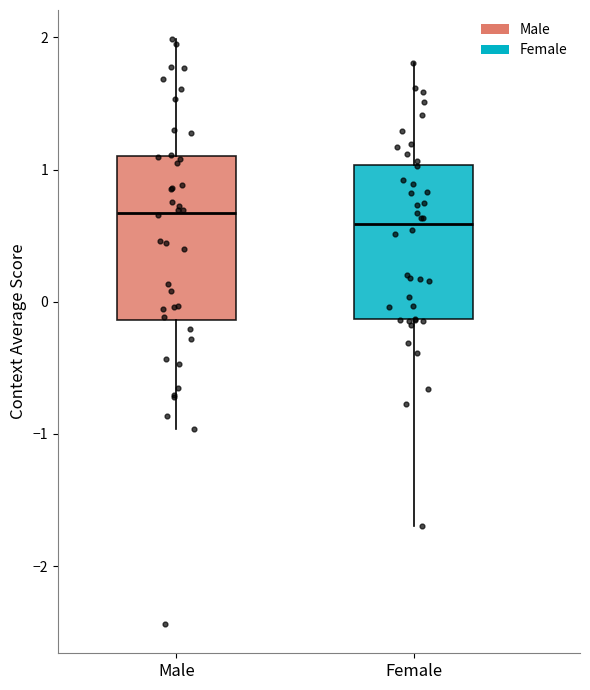

Reading left to right, read every box against the y-axis: the position of its median line, the range the box covers, and the ends of its whiskers. The values are not printed on the chart, so give them approximately, as read against the axis.

Male: median 0.7, box -0.1 to 1.1, whiskers -1.0 to 2.0
Female: median 0.6, box -0.1 to 1.0, whiskers -1.7 to 1.8